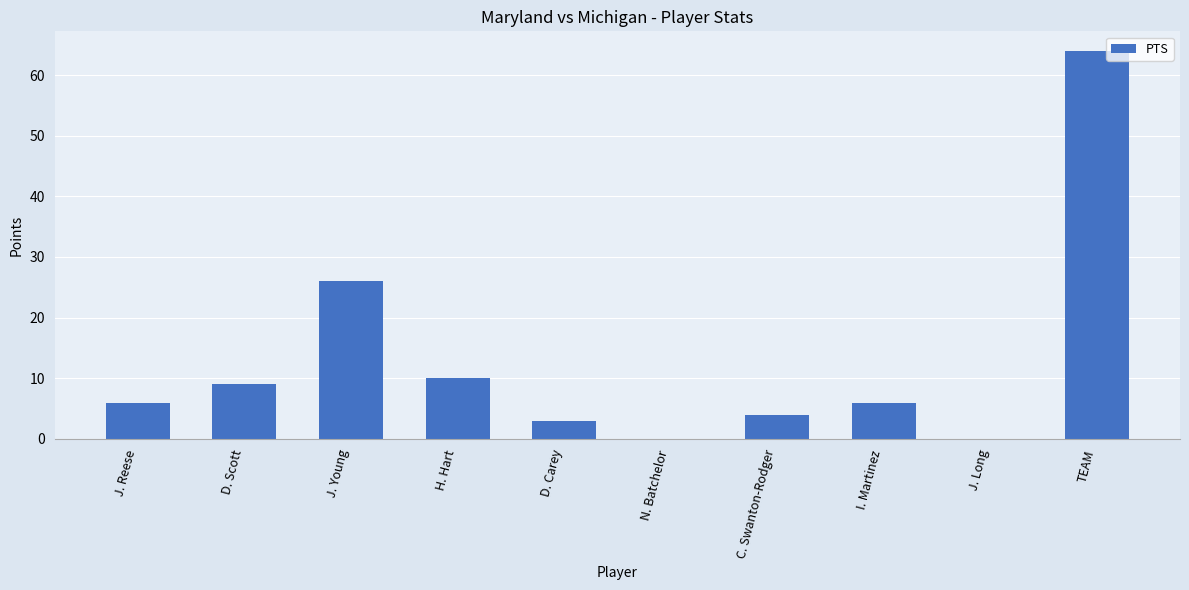

At which label is the value closest to 32?

J. Young